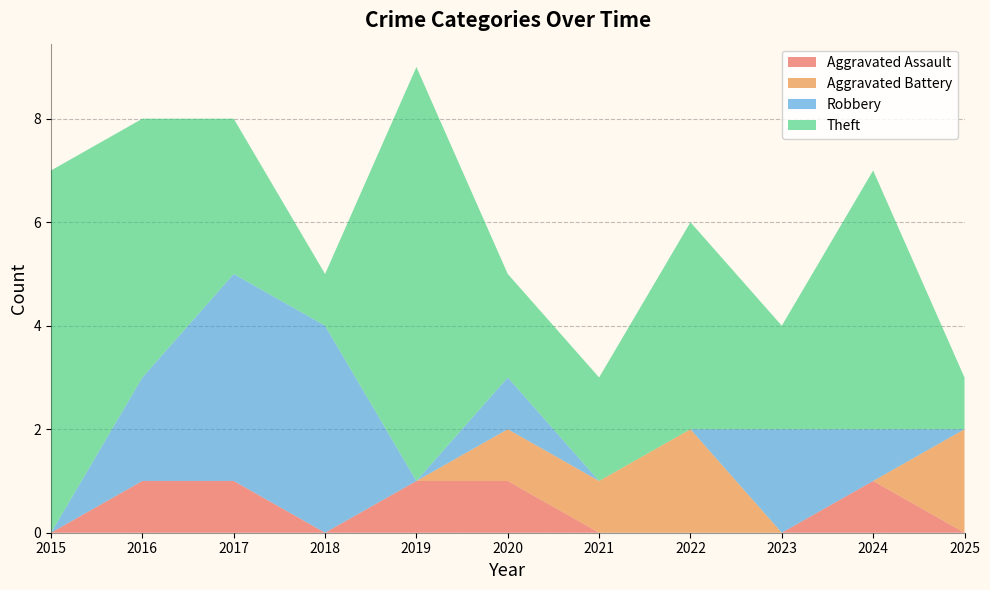

Reading left to right, extract all data points from this chart.

Aggravated Assault: 0	1	1	0	1	1	0	0	0	1	0
Aggravated Battery: 0	0	0	0	0	1	1	2	0	0	2
Robbery: 0	2	4	4	0	1	0	0	2	1	0
Theft: 7	5	3	1	8	2	2	4	2	5	1